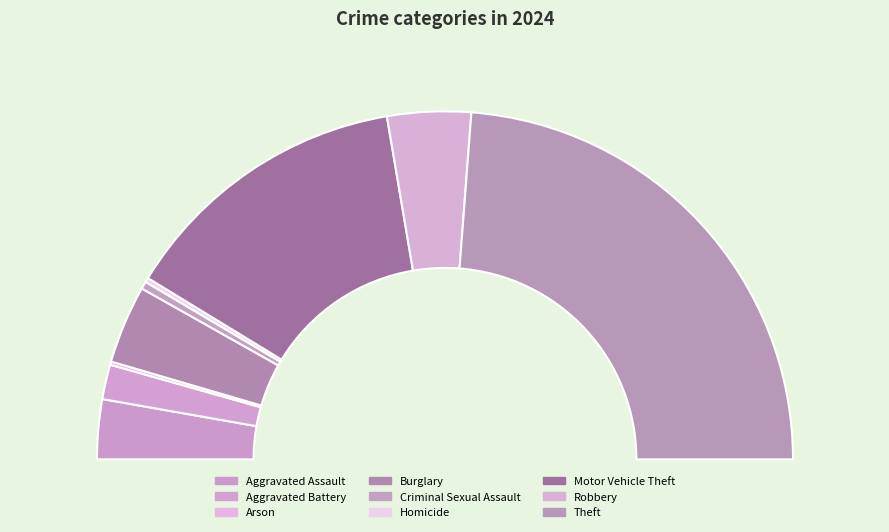

Between Theft and Criminal Sexual Assault, which is larger?

Theft